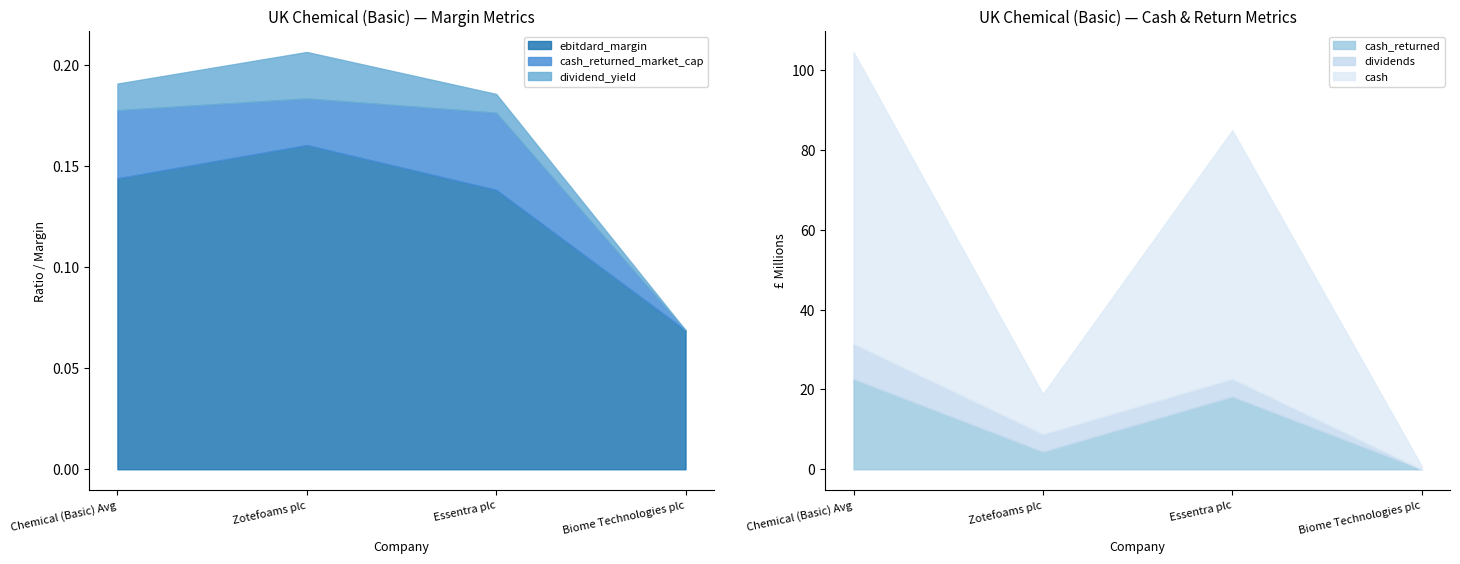

Is it true that ebitdard_margin equals 0.1 at Zotefoams plc?

False